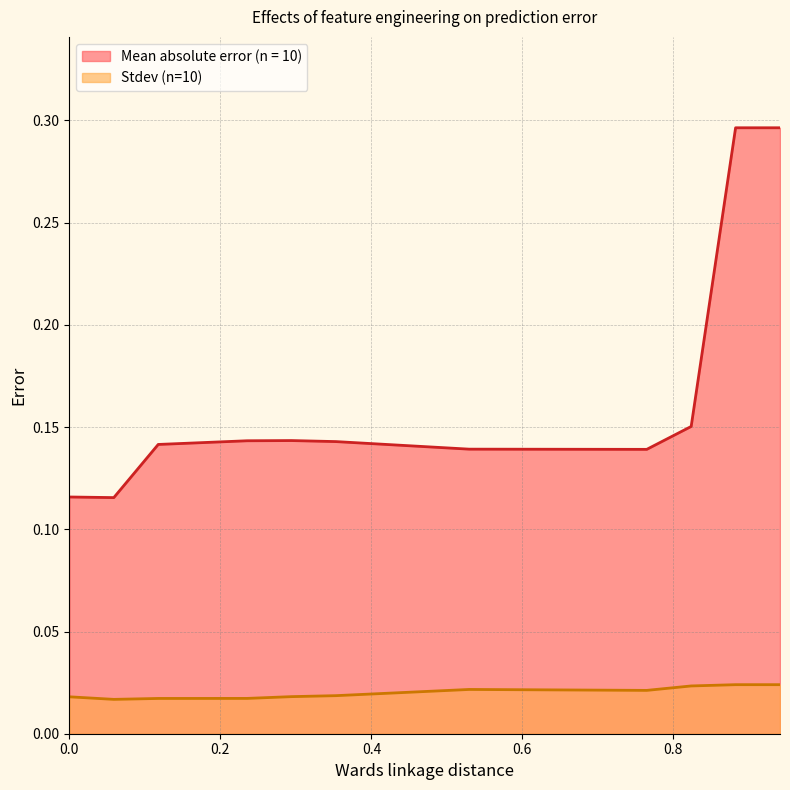

True or false: Stdev (n=10) and Mean absolute error (n = 10) cross at least once.

False